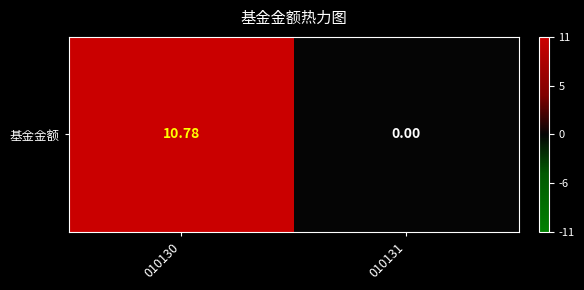

Where does the data first go above 10?

010130